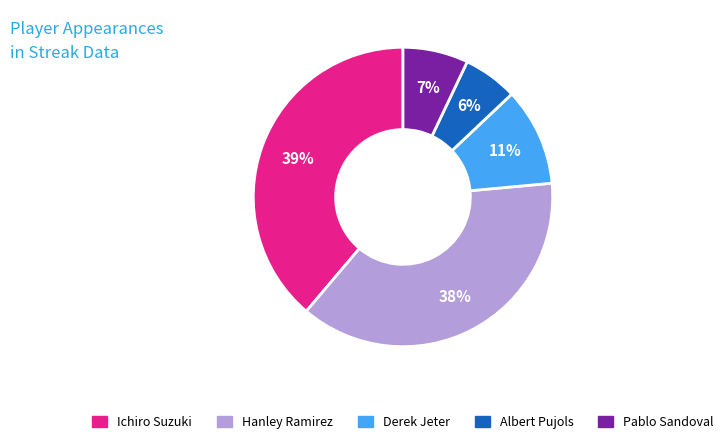

What is the largest slice in the pie chart?

Ichiro Suzuki